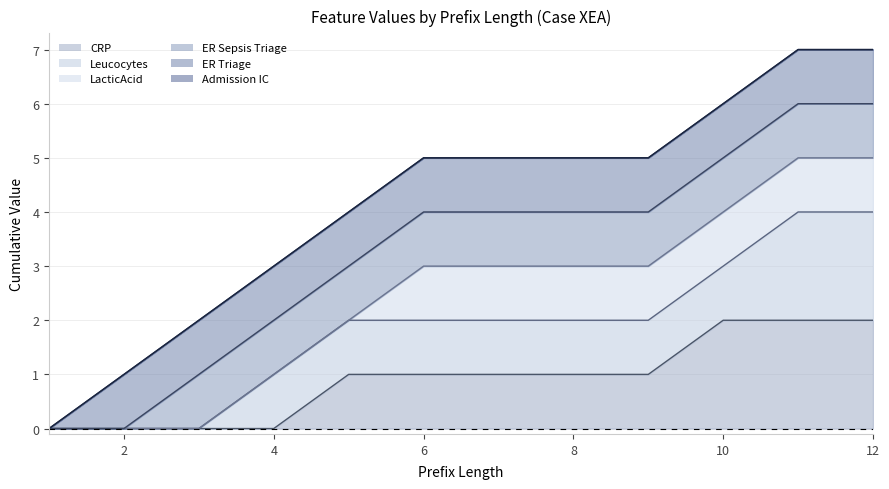

What is the difference between the maximum and minimum values in the LacticAcid (line) series?

5